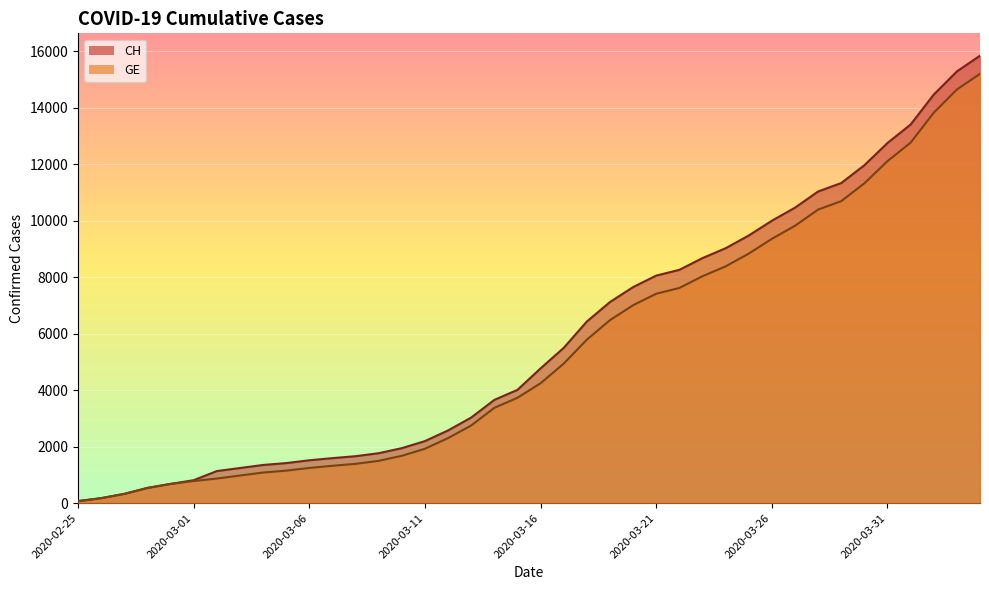

True or false: CH and GE cross at least once.

False